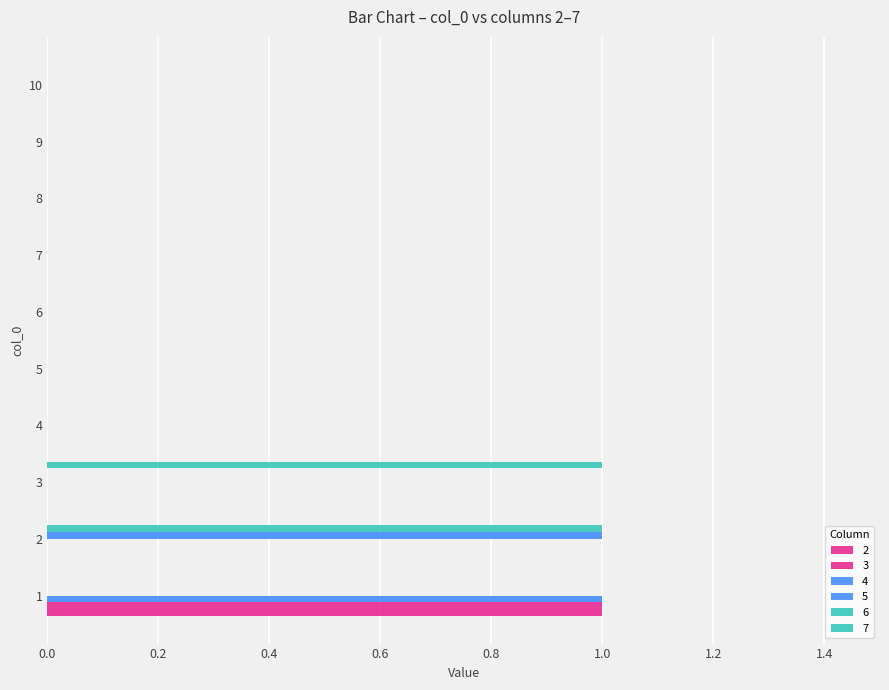

How many distinct data groups are displayed?

6